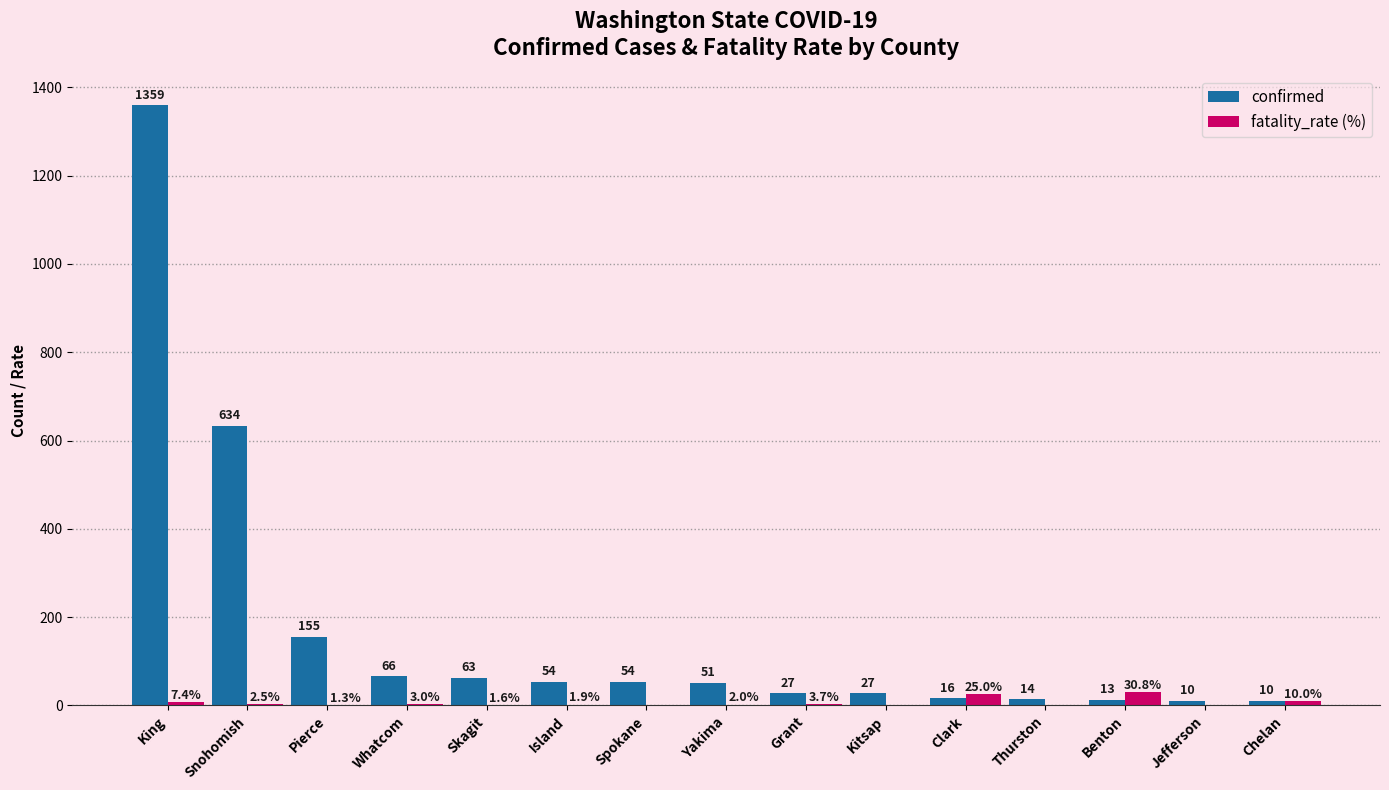

At which label does confirmed first exceed 51?

King